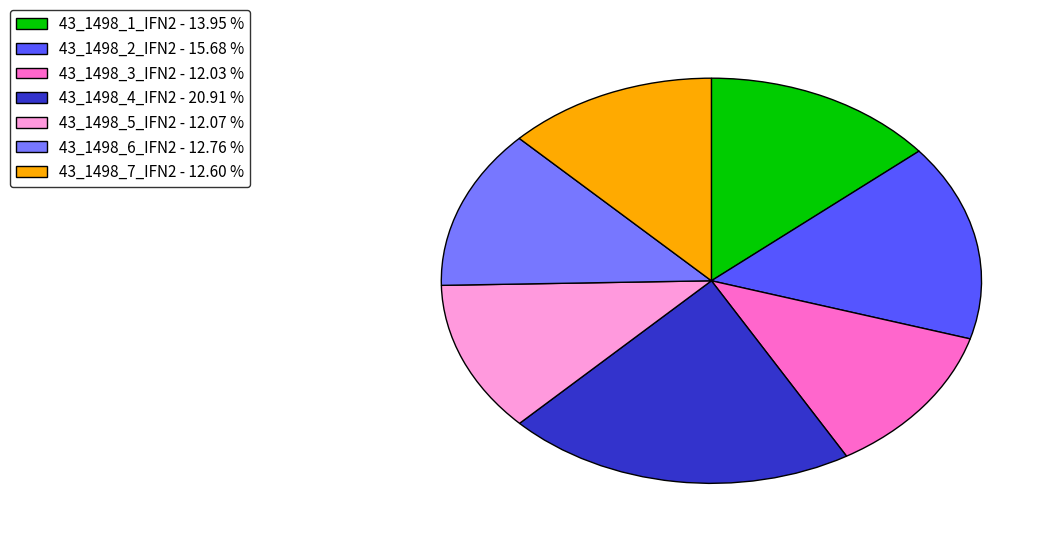

Do 43_1498_7_IFN2 - 12.60 % and 43_1498_3_IFN2 - 12.03 % together represent more than half of the pie?

No